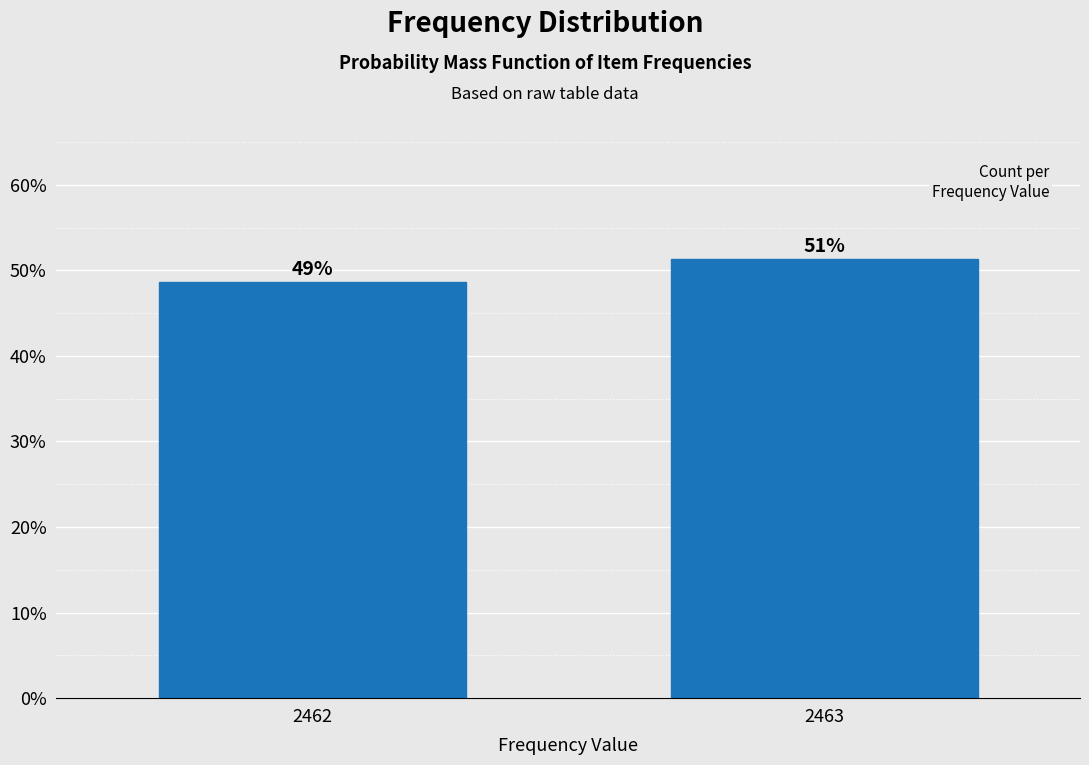

Are the bars horizontal?

No